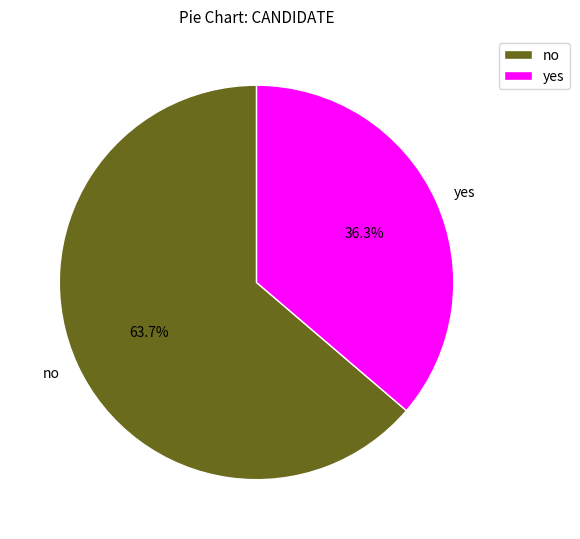

To the nearest percent, what is the difference between the yes and no slice percentages?

27%